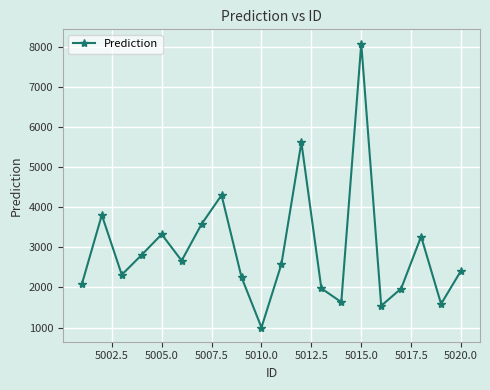

What is the greatest value displayed?

8074.9